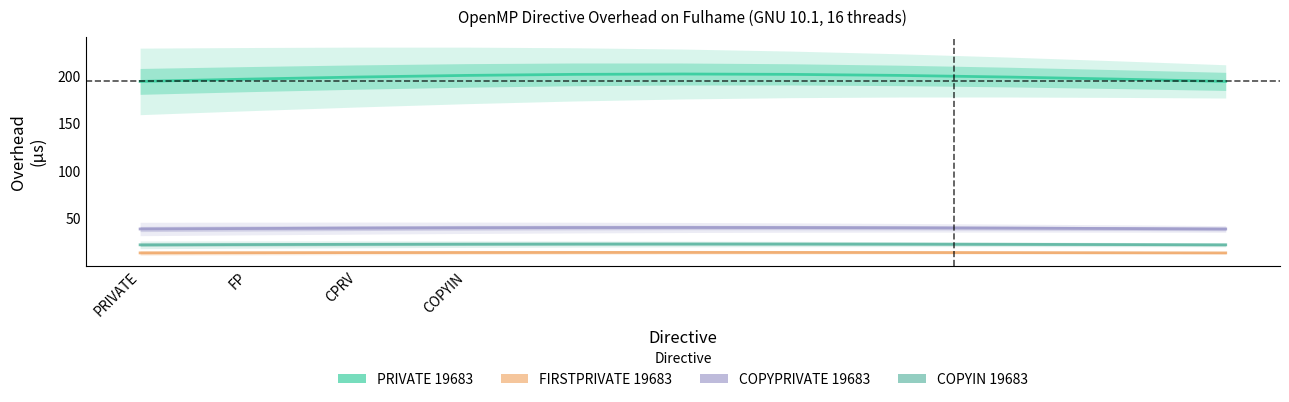

Read the COPYIN 19683 value at 10.

22.5